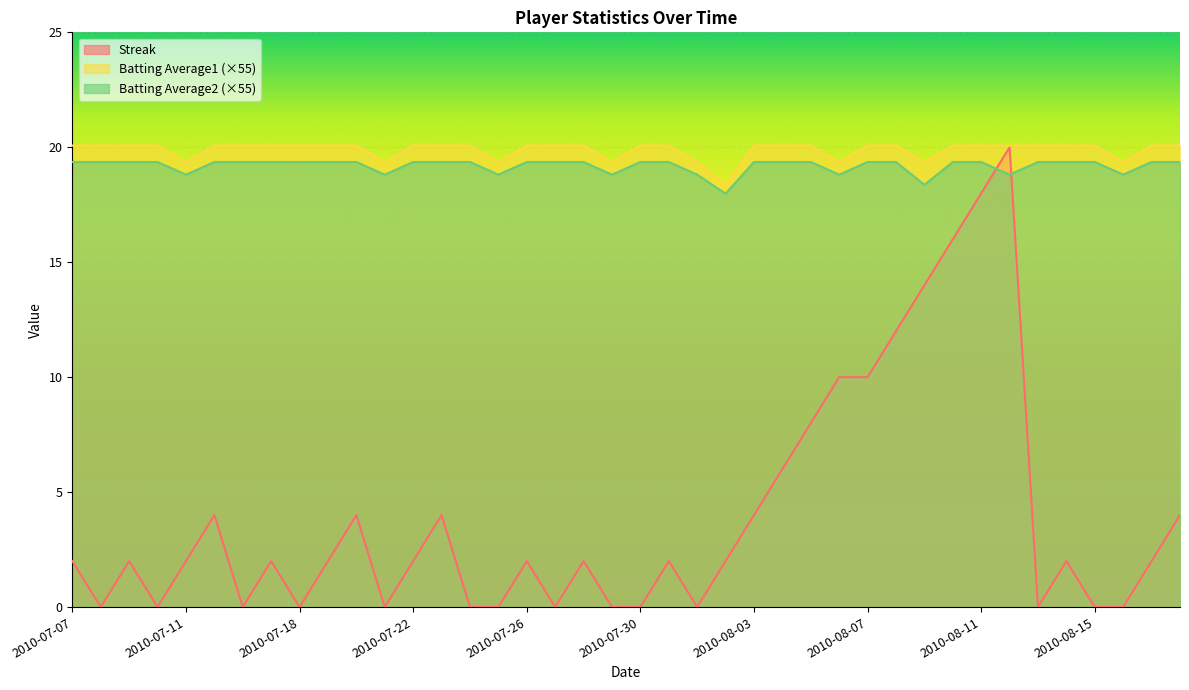

What are all the series names shown in the legend?

Streak, Batting Average1 (×55), Batting Average2 (×55)